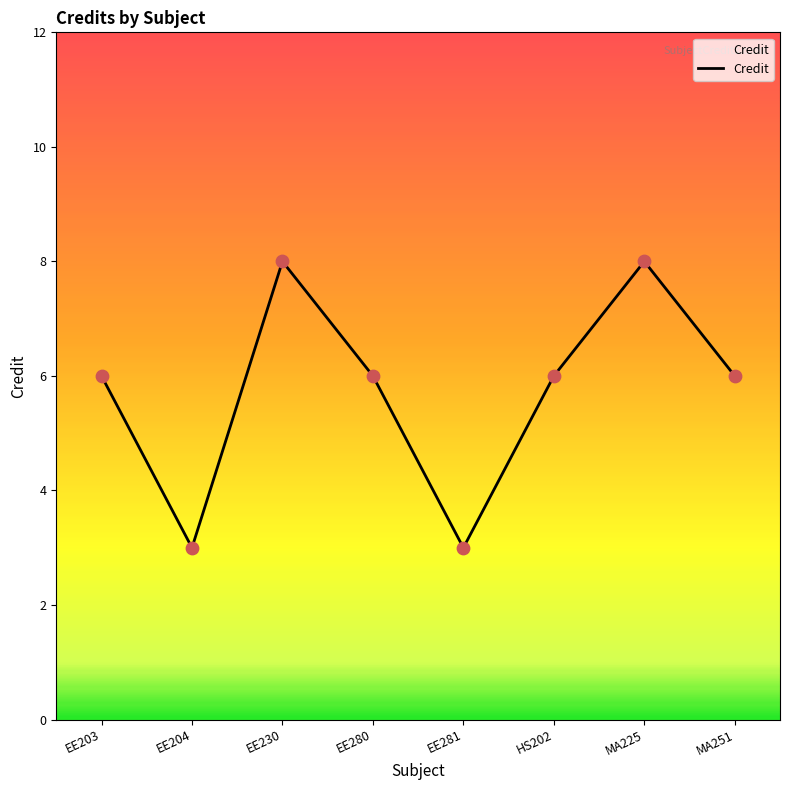

What is the change in value from EE230 to EE280?

-2